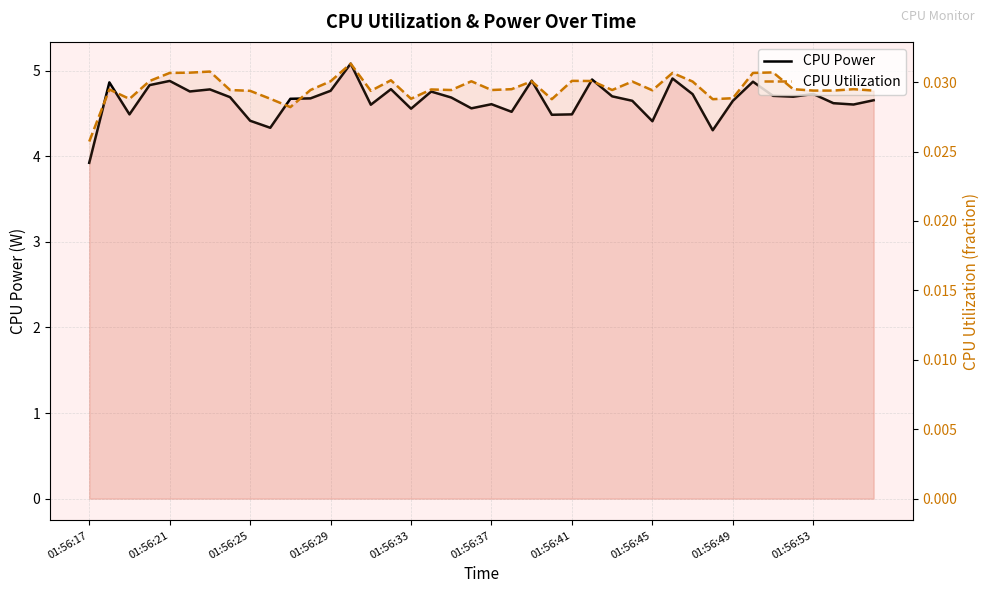

What position from the right is 34?

6